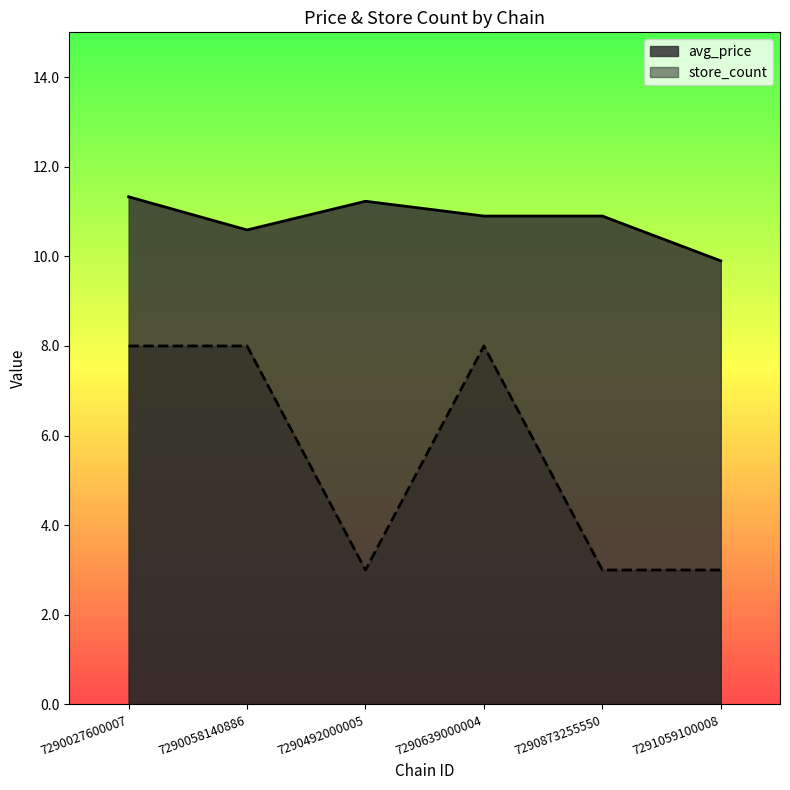

True or false: avg_price has a value of 10.9 at 7290873255550.

True